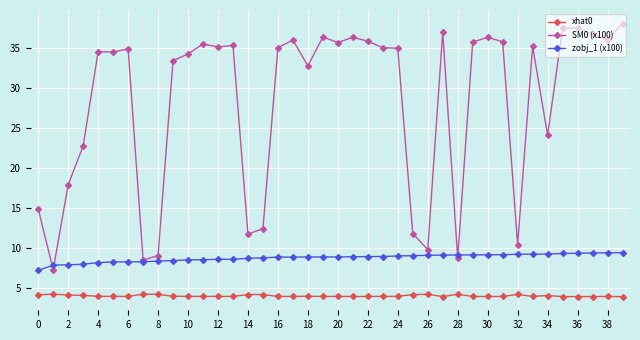

What is the minimum value shown in the chart?

3.9